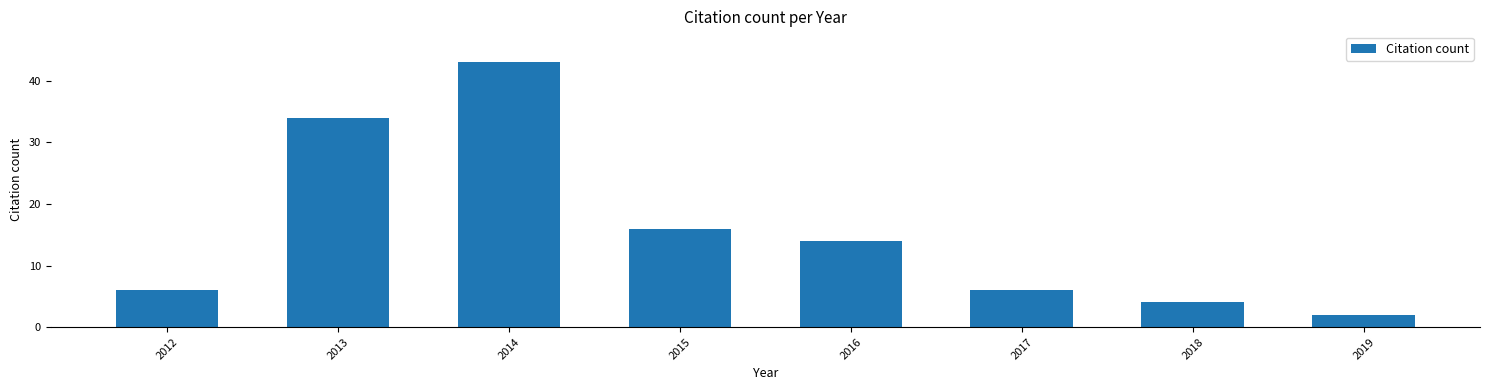

Reading right to left, extract all data points from this chart.

2019=2	2018=4	2017=6	2016=14	2015=16	2014=43	2013=34	2012=6